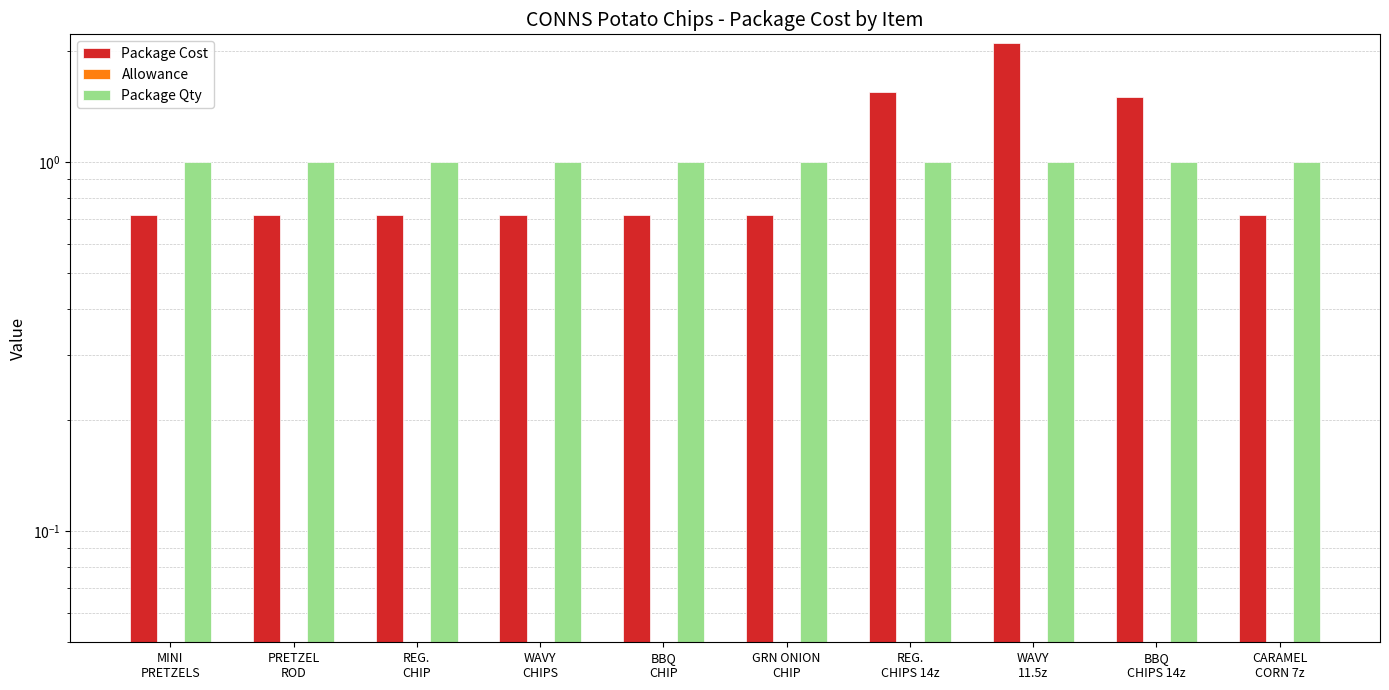

Is the value of Package Cost at PRETZEL
ROD greater than the value of Allowance at GRN ONION
CHIP?

Yes